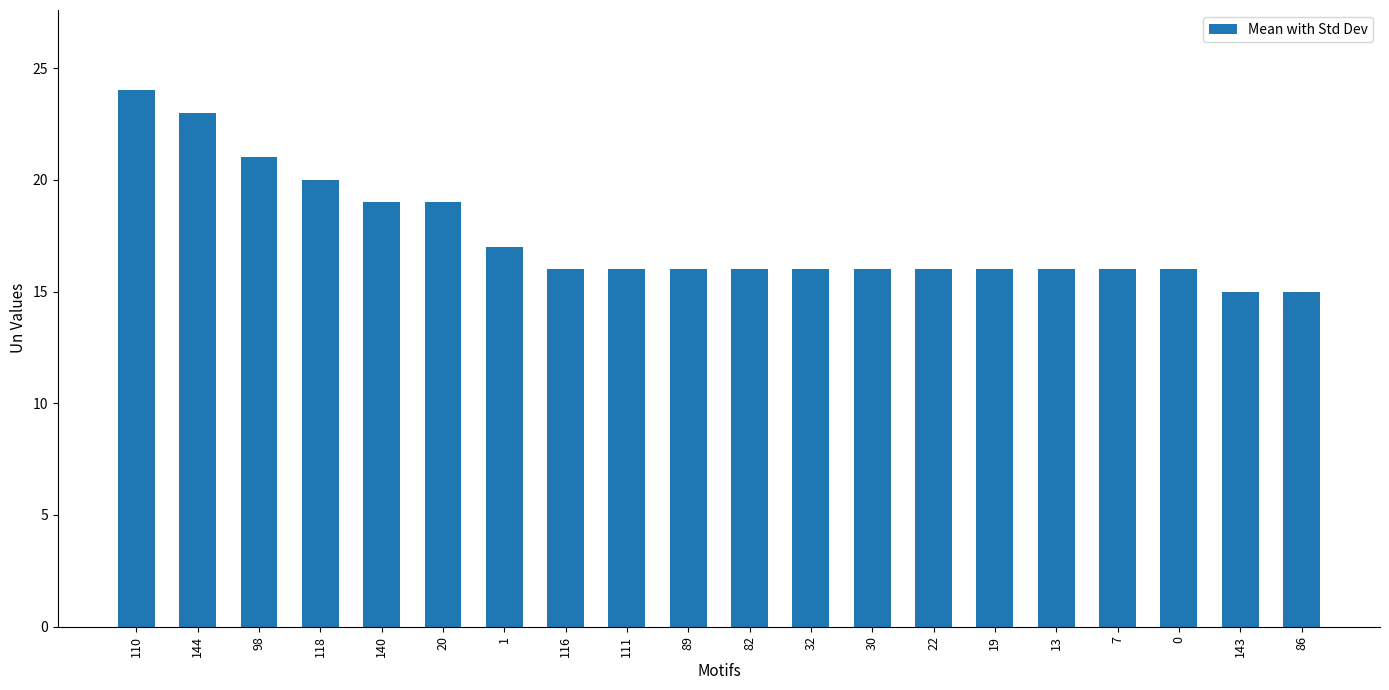

What is the smallest value displayed?

15